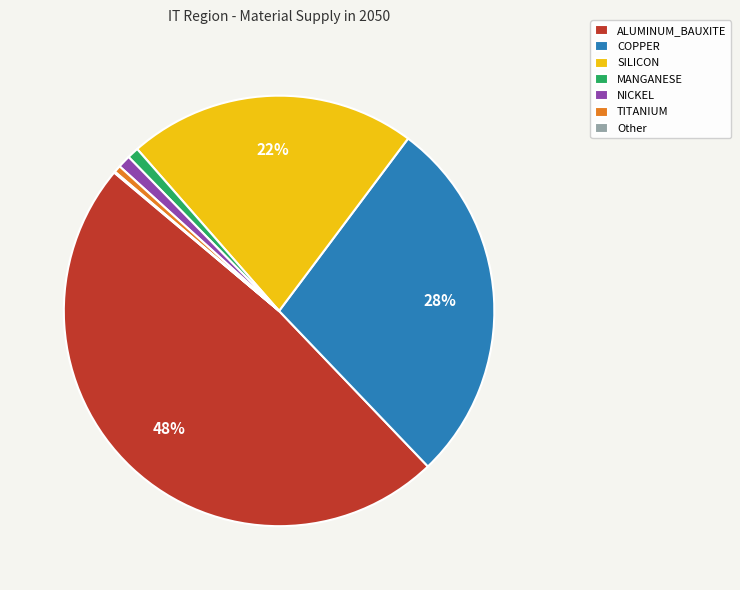

Which category has the biggest portion of the pie?

ALUMINUM_BAUXITE